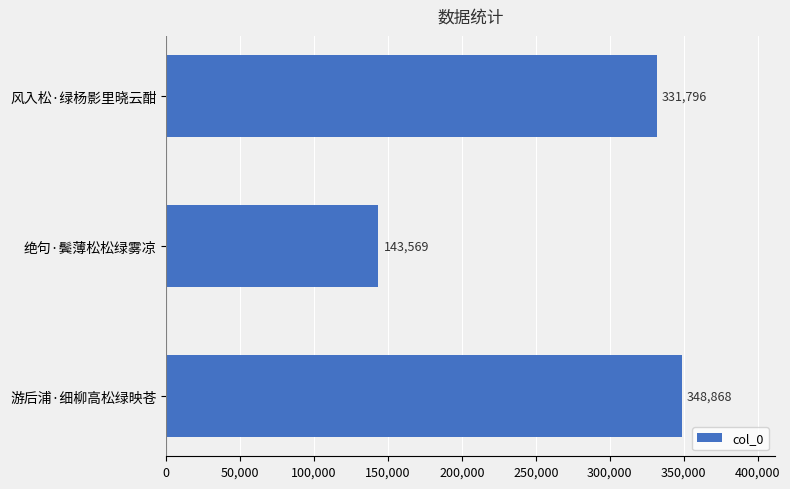

What is the average value?

274744